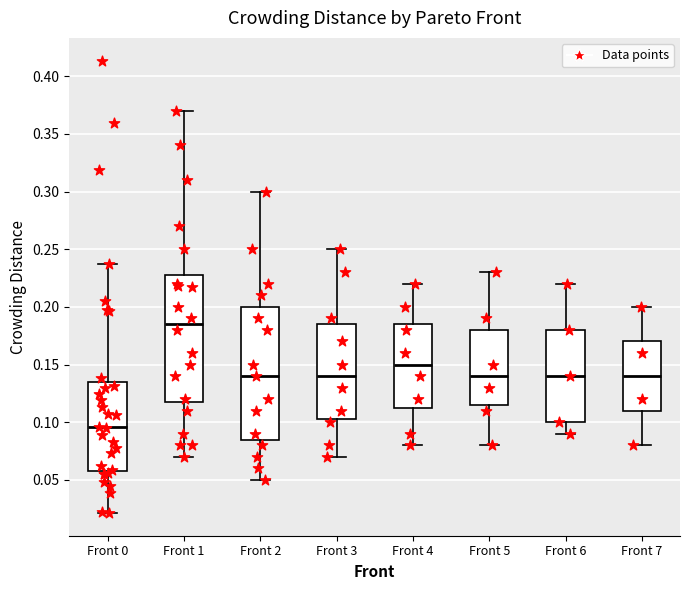

Which box has the lowest median line?

Front 0